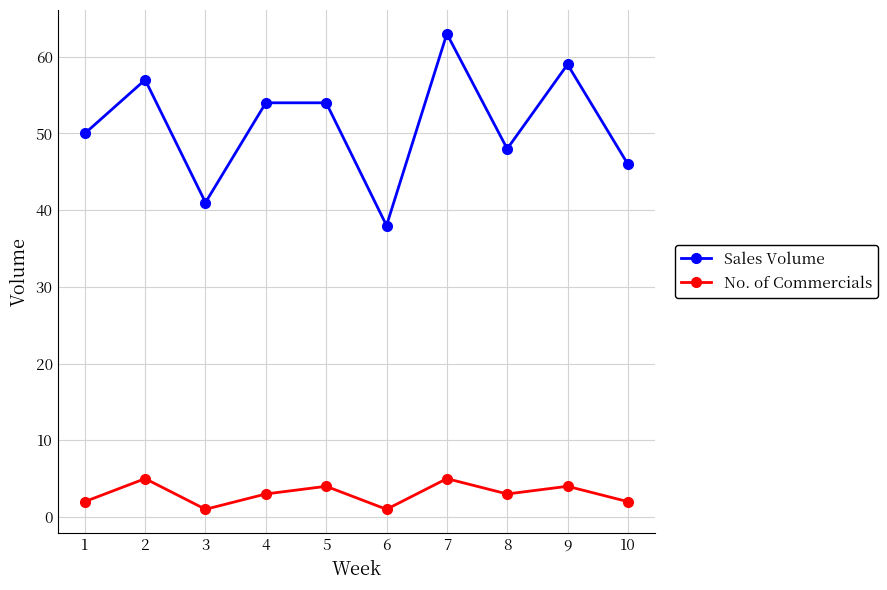

The Sales Volume series shows 59 at 9. True or false?

True